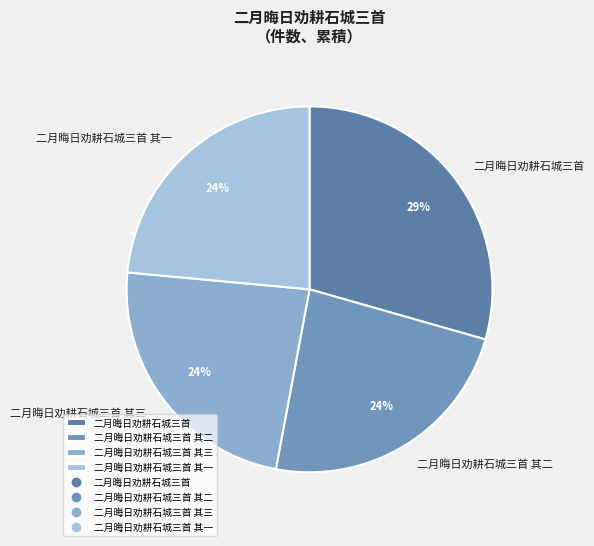

Which category has the biggest portion of the pie?

二月晦日劝耕石城三首